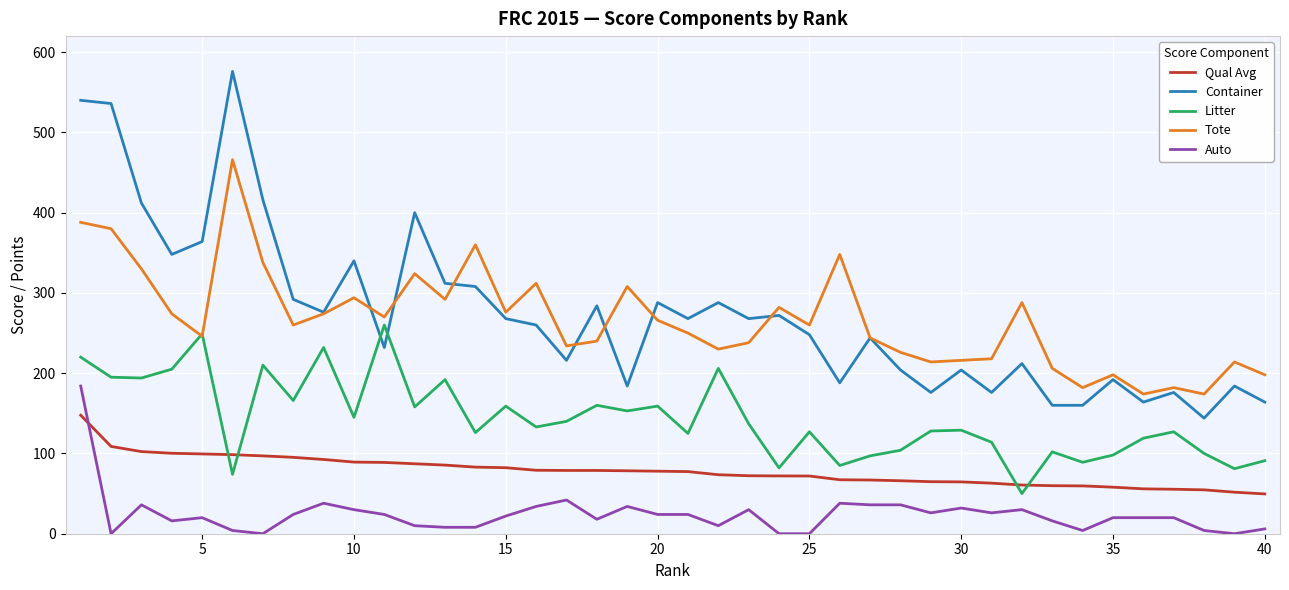

Which series has the widest spread of values?

Container